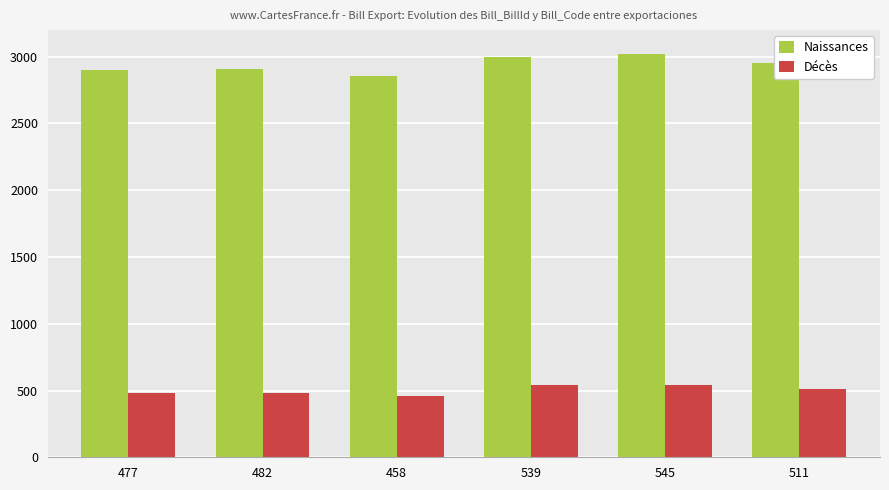

How many distinct data groups are displayed?

2